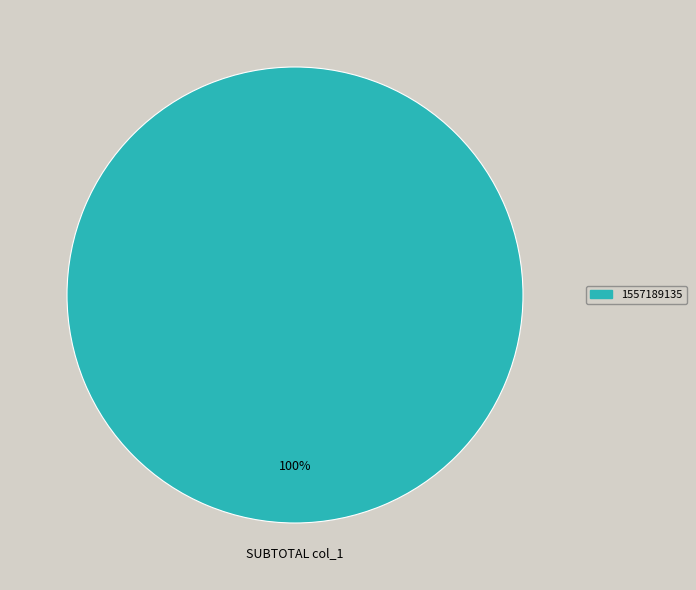

Does 1557189135 account for over 50% of the chart?

Yes